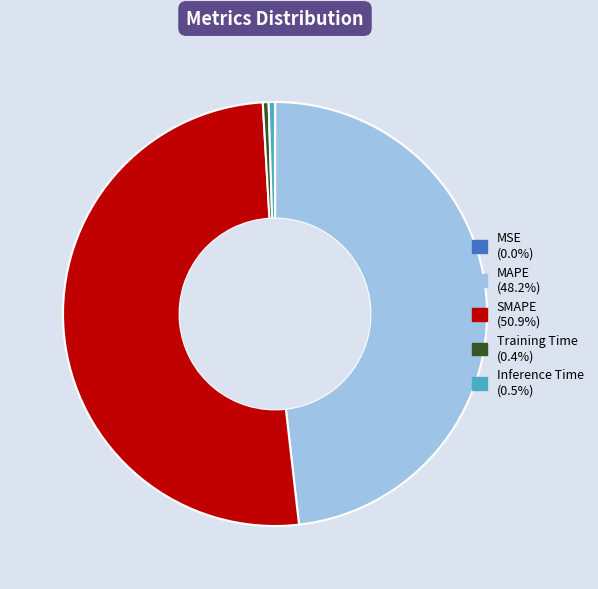

Which slice is the largest?

SMAPE